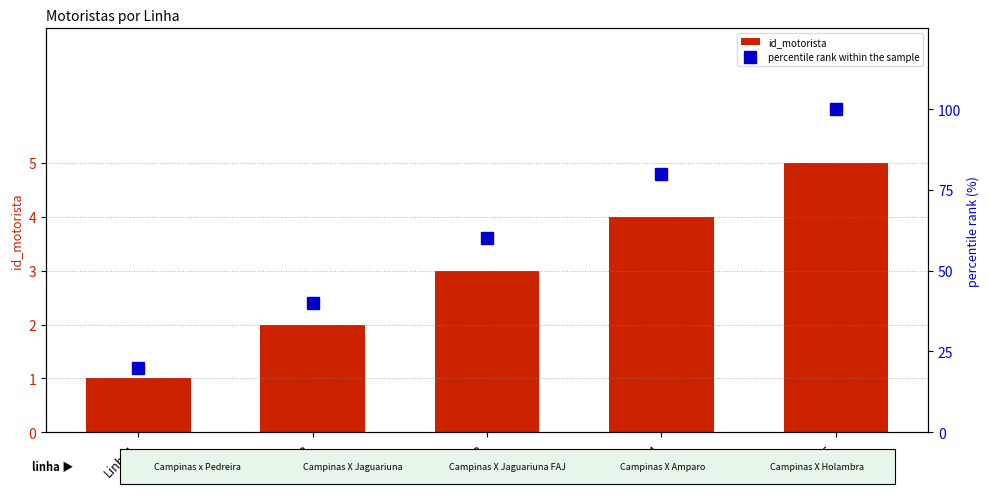

Rank the series by their maximum value, from highest to lowest.

percentile rank within the sample, id_motorista